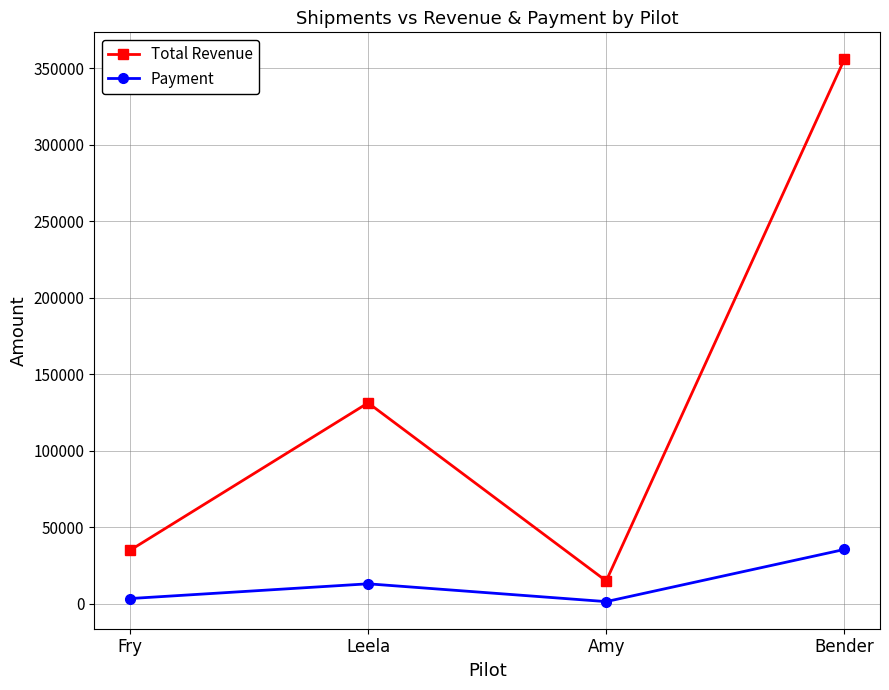

At which category is the sum across all series the highest?

Bender